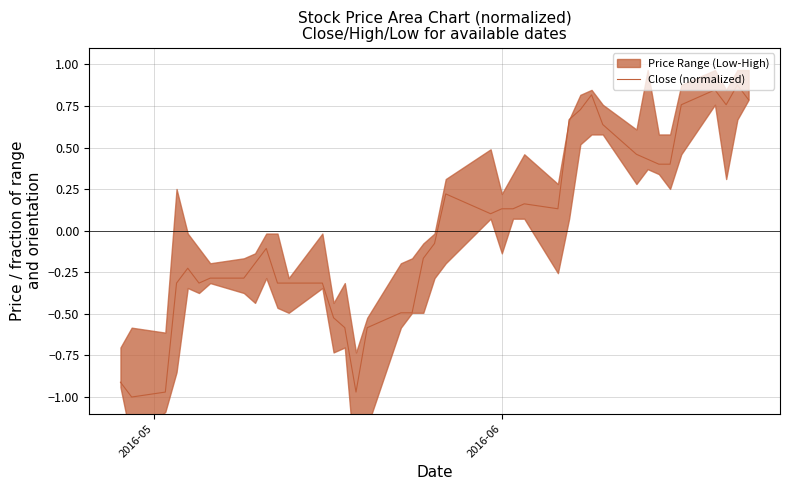

Does the chart have visible grid lines?

Yes